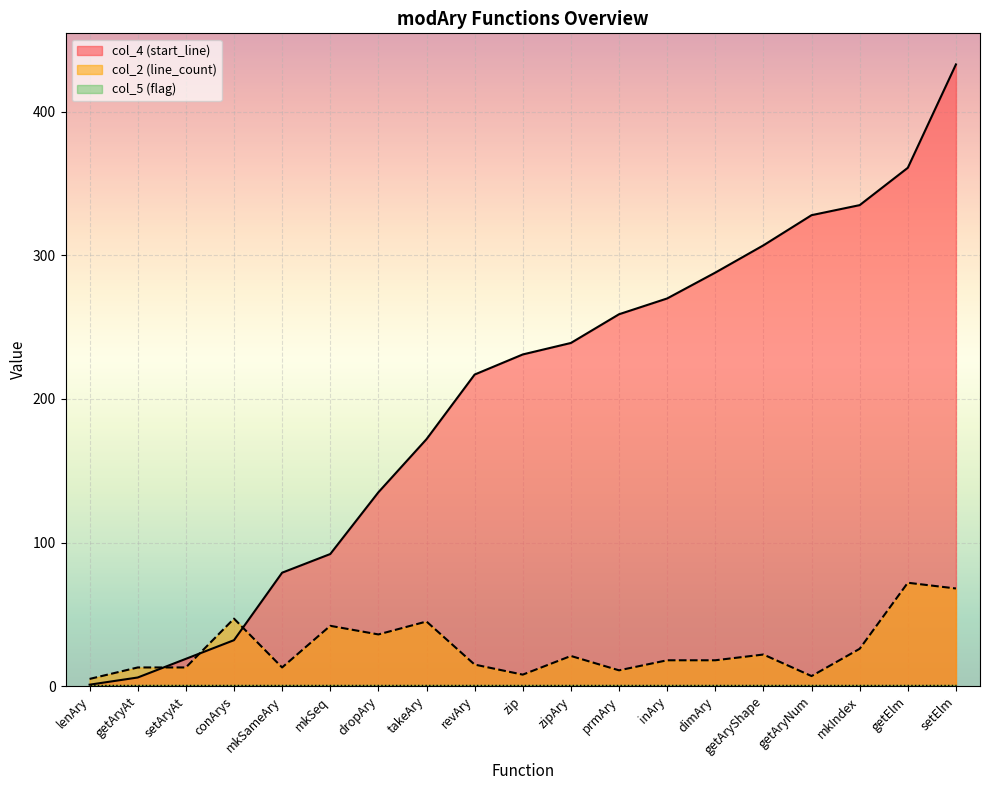

How many values in the col_4 (start_line) series are below 231?

9